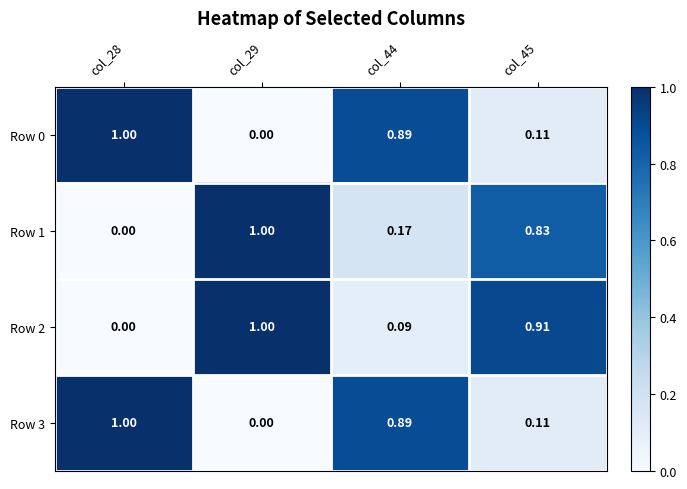

Is the value of Row 0 at col_28 greater than the value of Row 1 at col_45?

Yes